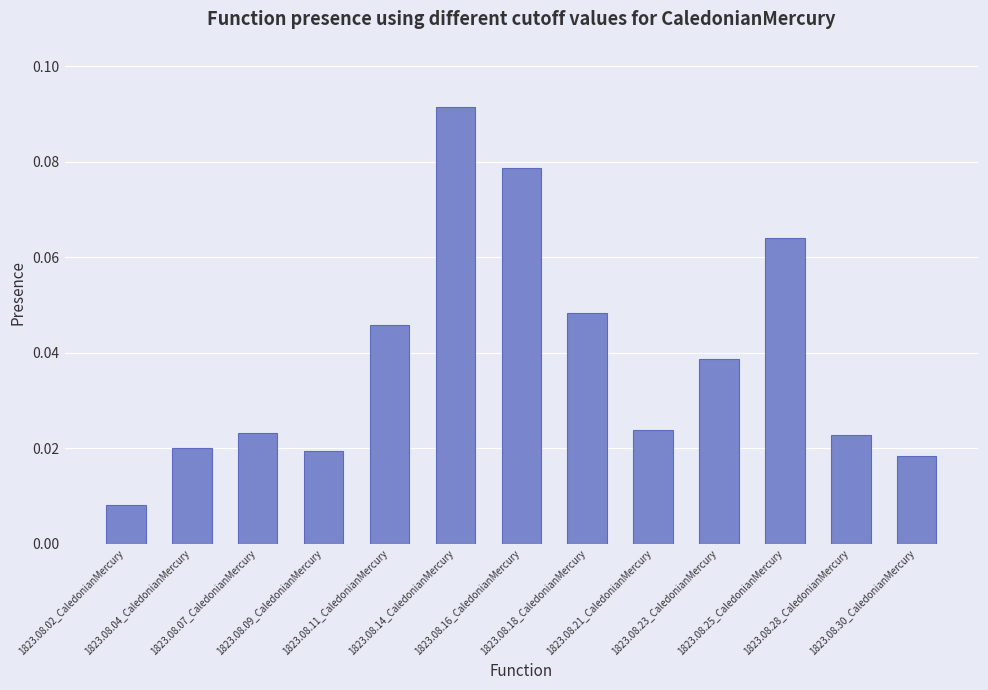

How many bars are there in total?

13